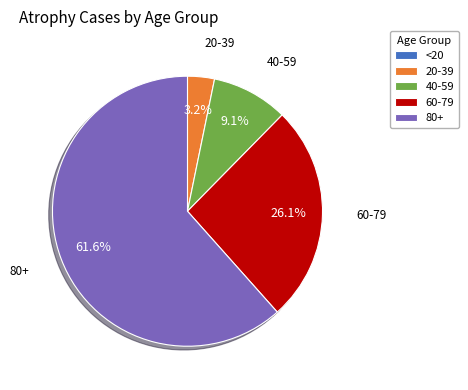

Does any single category account for the majority?

Yes